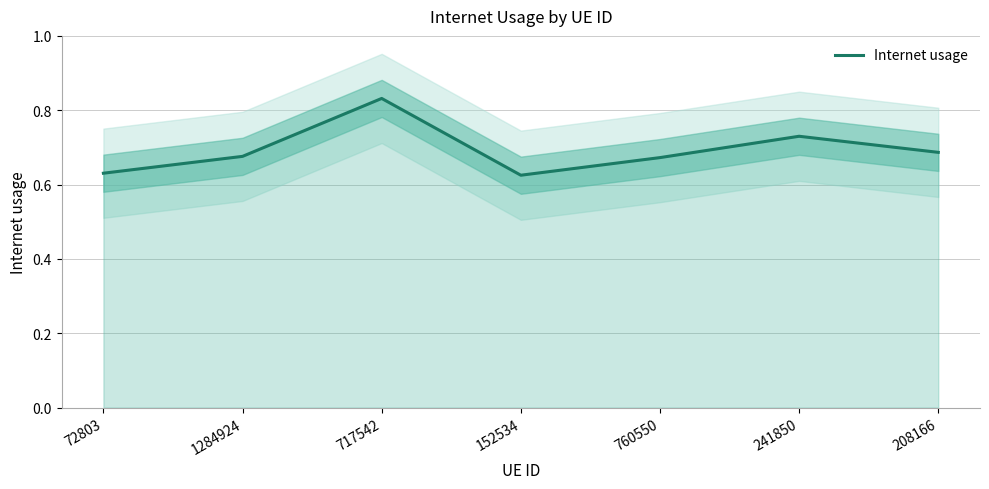

What is the minimum value shown in the chart?

0.6